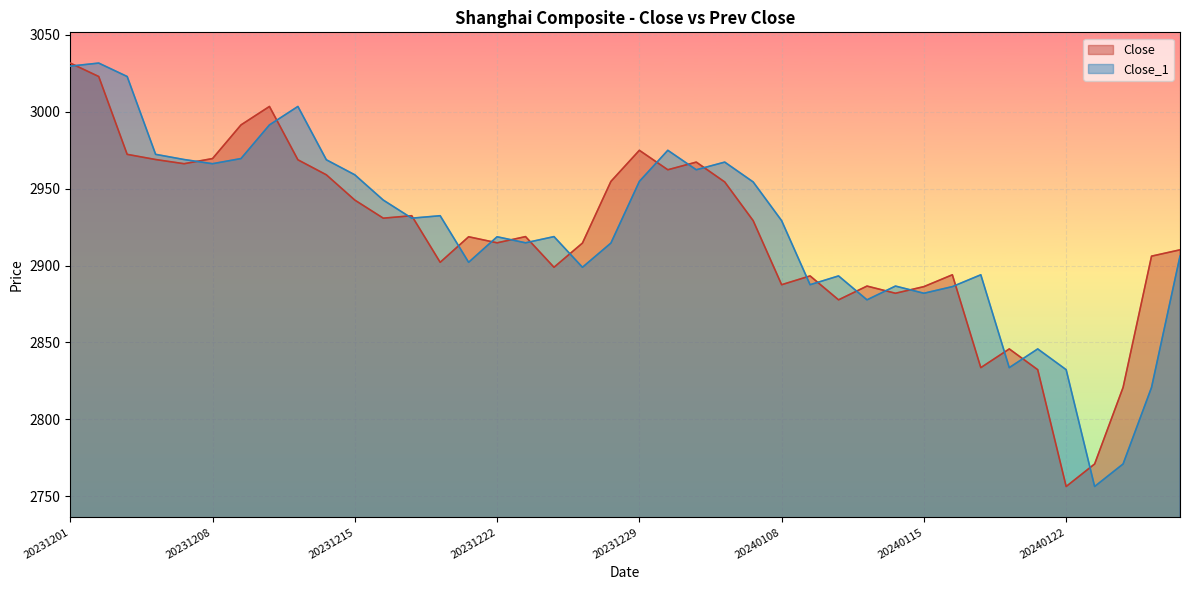

Does the chart display data point markers on the line(s)?

No